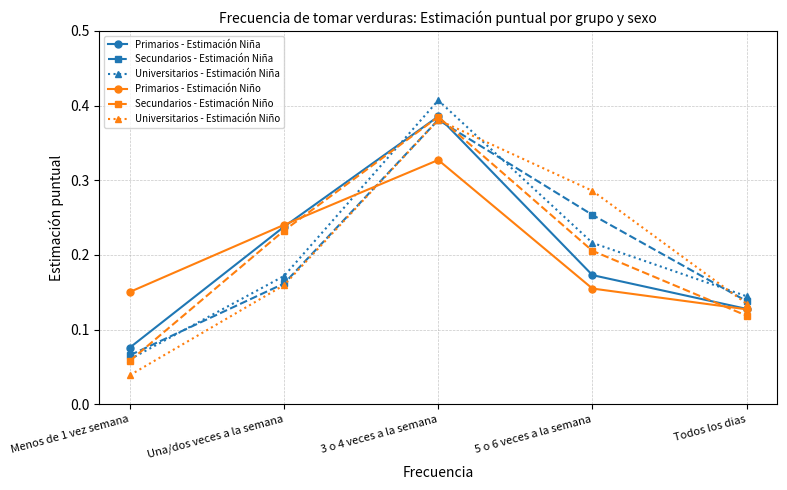

Which series changed the most between 5 o 6 veces a la semana and Todos los dias?

Universitarios - Estimación Niño